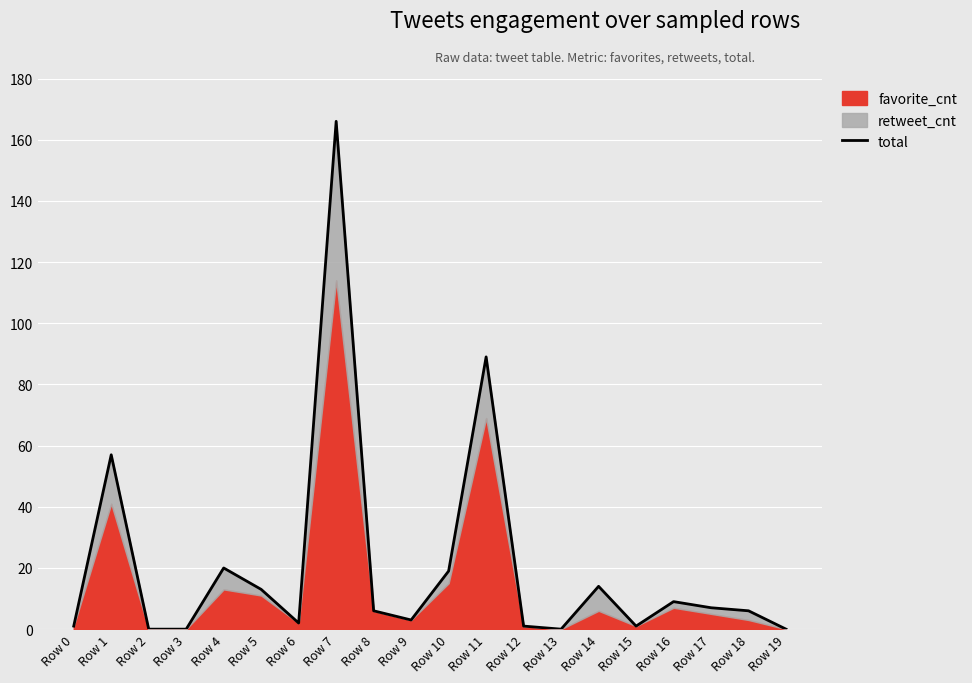

Rank the categories by value from lowest to highest.

Row 2, Row 3, Row 13, Row 19, Row 0, Row 12, Row 15, Row 6, Row 9, Row 8, Row 18, Row 17, Row 16, Row 5, Row 14, Row 10, Row 4, Row 1, Row 11, Row 7